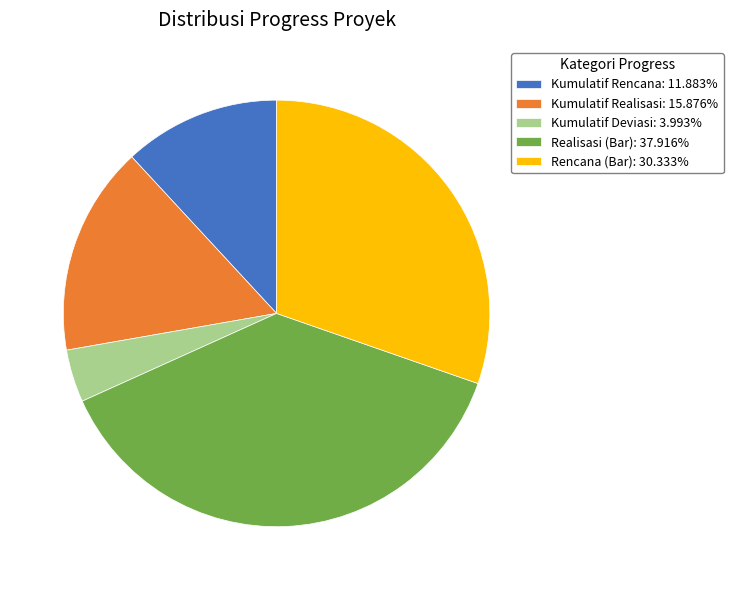

Which slice is the smallest?

Kumulatif Deviasi